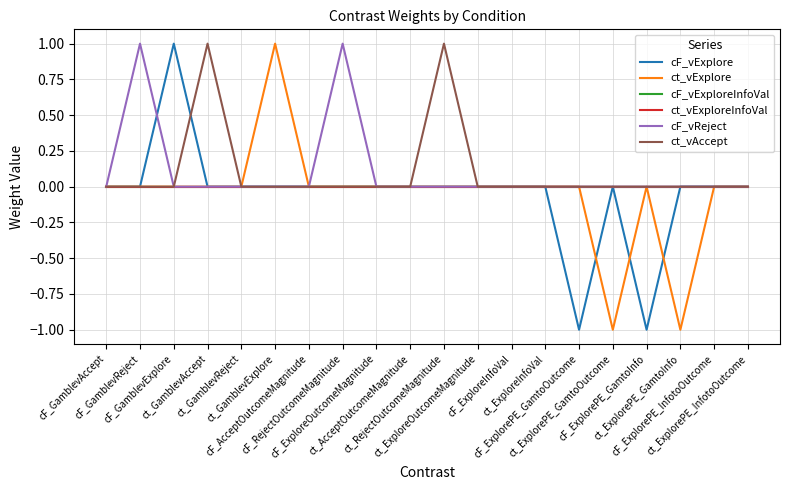

Does the chart display data point markers on the line(s)?

No